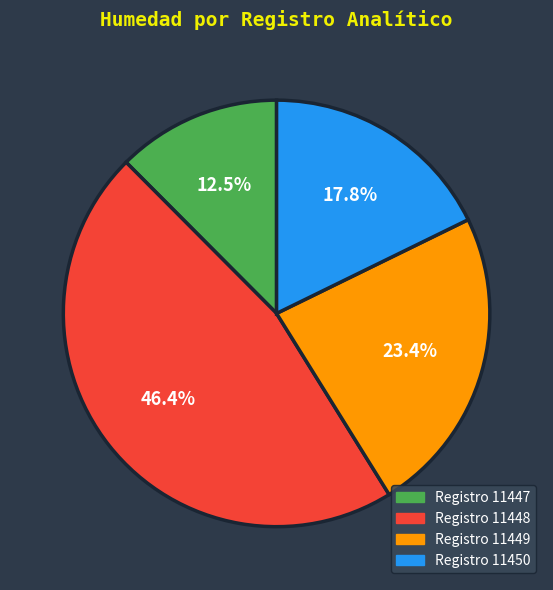

What is the smallest slice in the pie chart?

Registro 11447